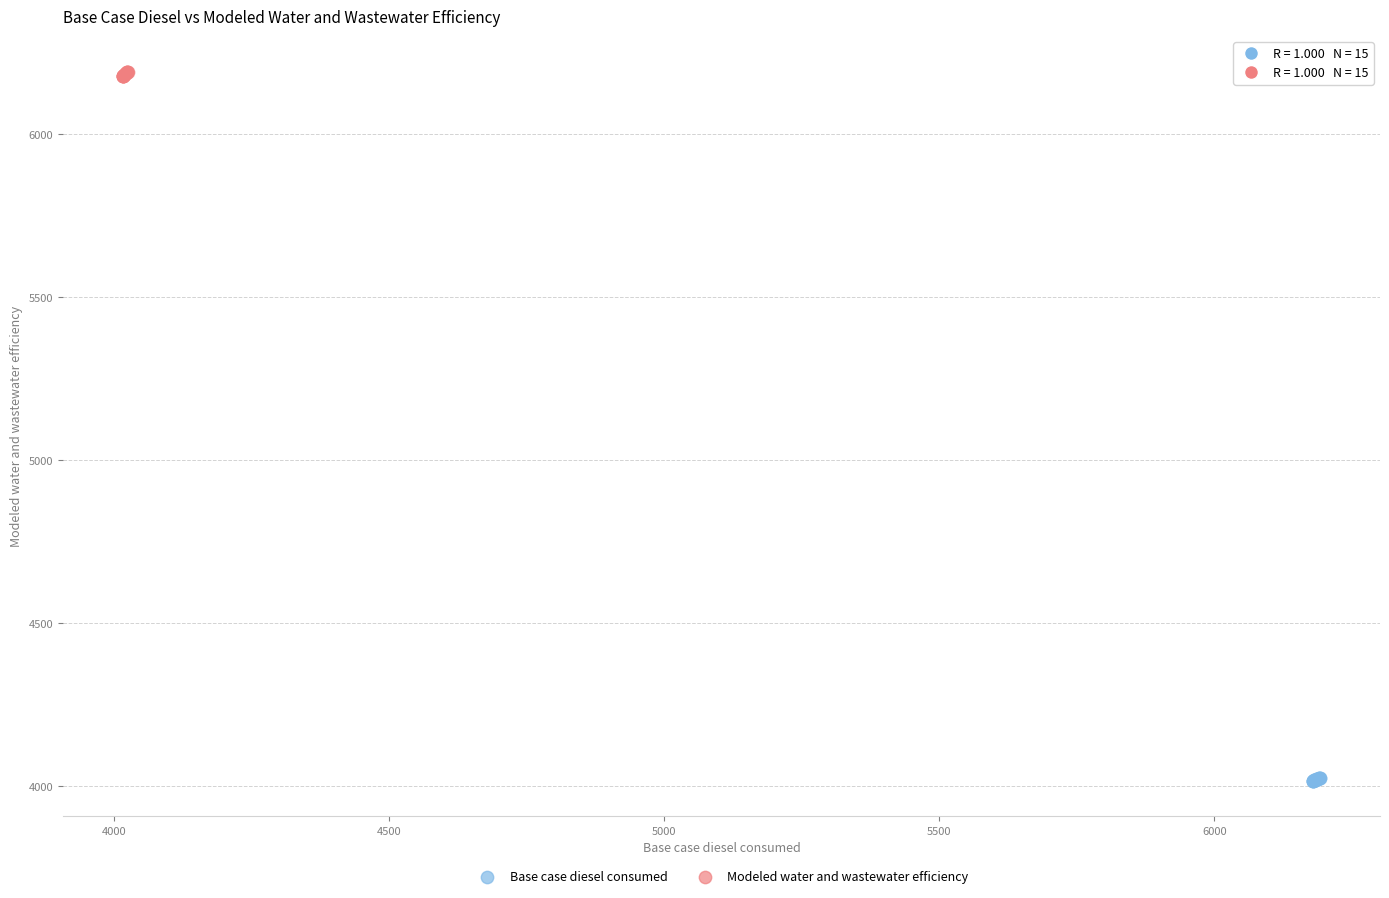

Which series contains the highest Y value?

Modeled water and wastewater efficiency